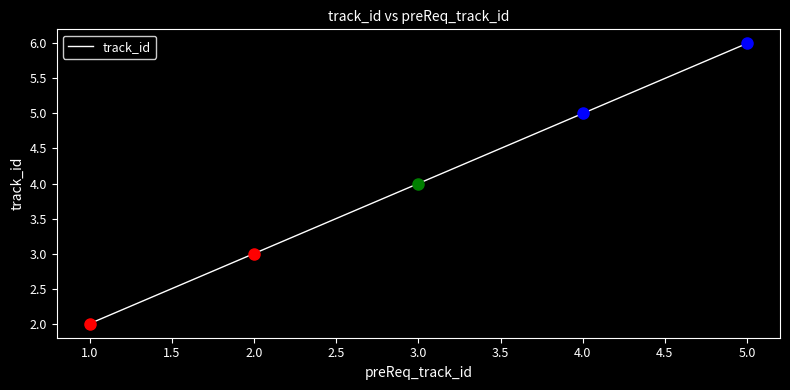

How many values are below 4?

2